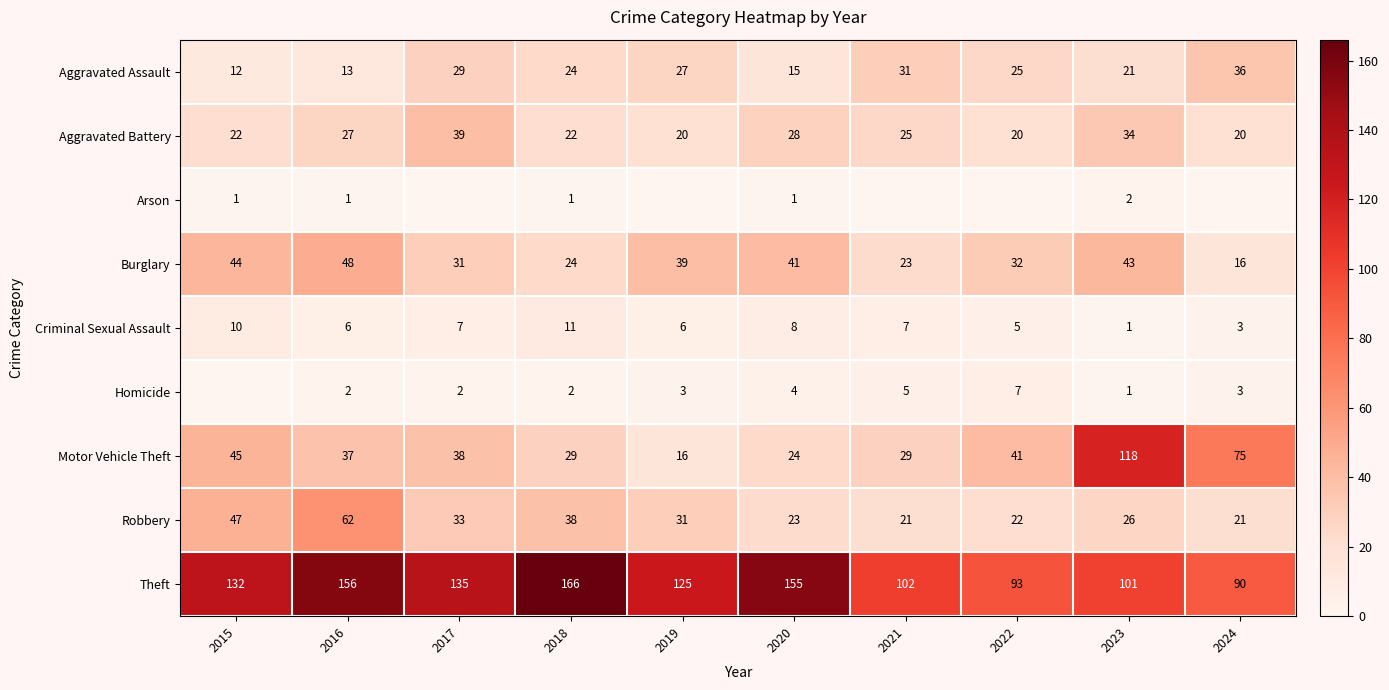

At which category is the sum across all series the highest?

2016